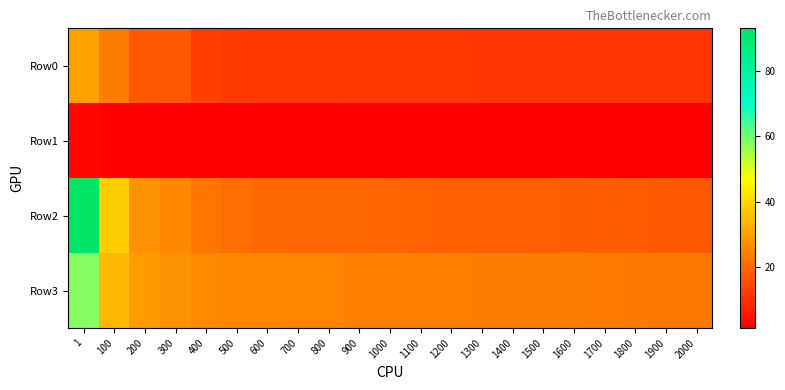

Which series changed the most between 600 and 700?

Row3